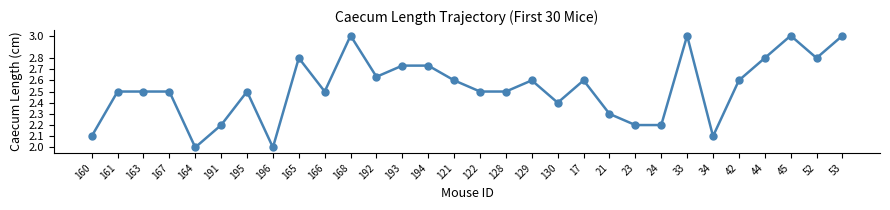

What is the smallest value displayed?

2.0